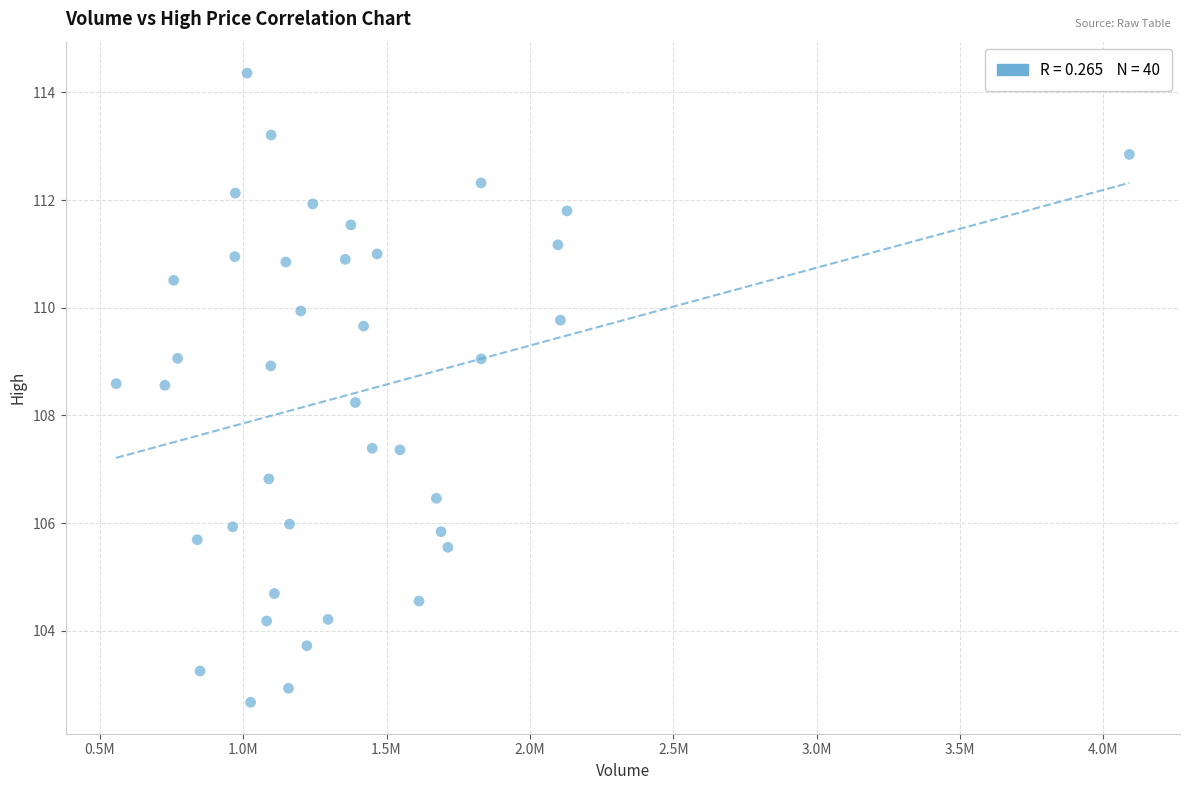

What is the range of X values (max minus min)?

3533200.0